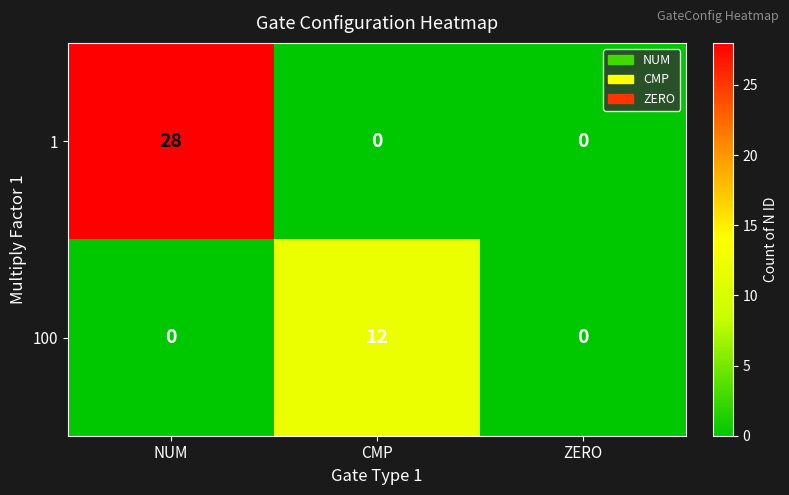

List the series in order of their overall mean, highest first.

1, 100